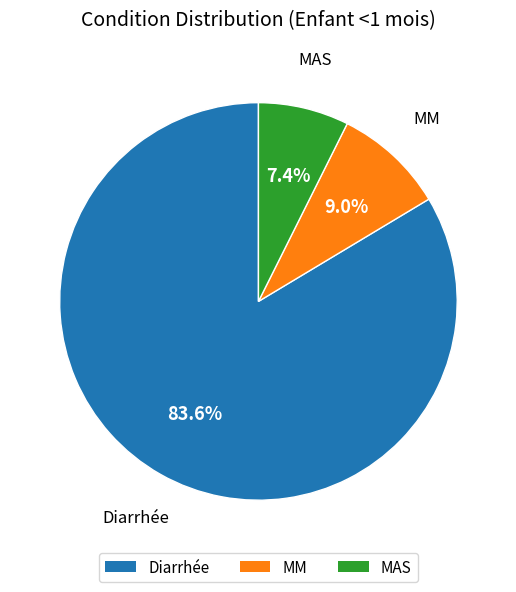

To the nearest percent, what portion does Diarrhée represent?

84%